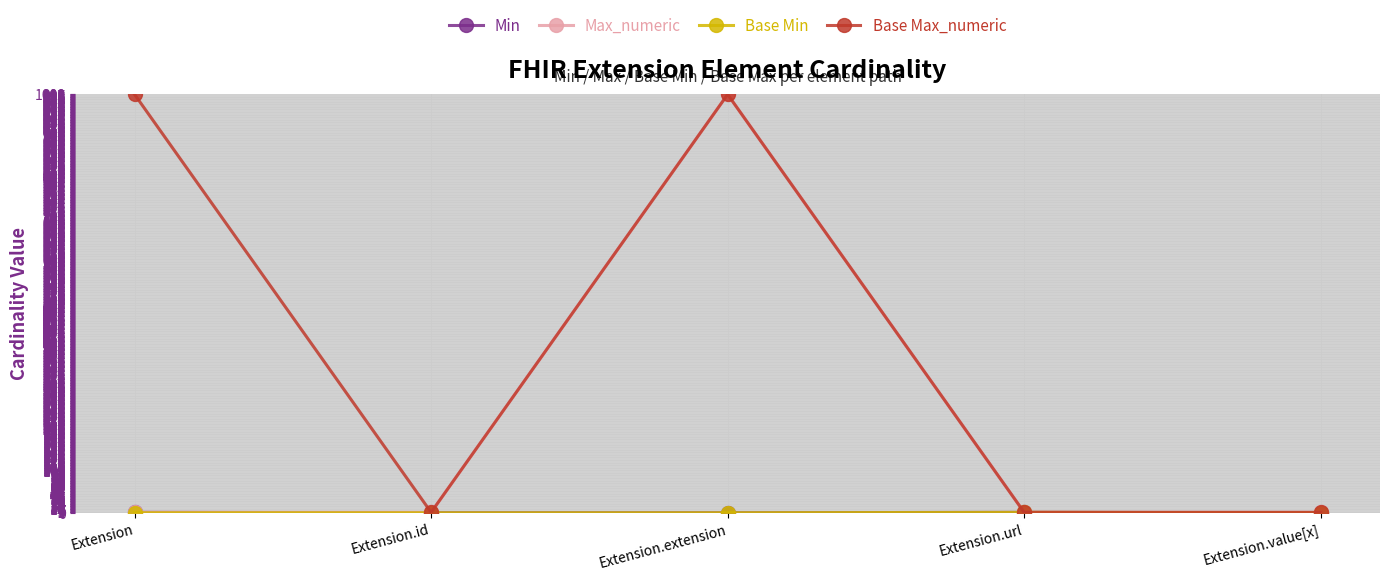

What is the label of the 3rd point from the right?

Extension.extension